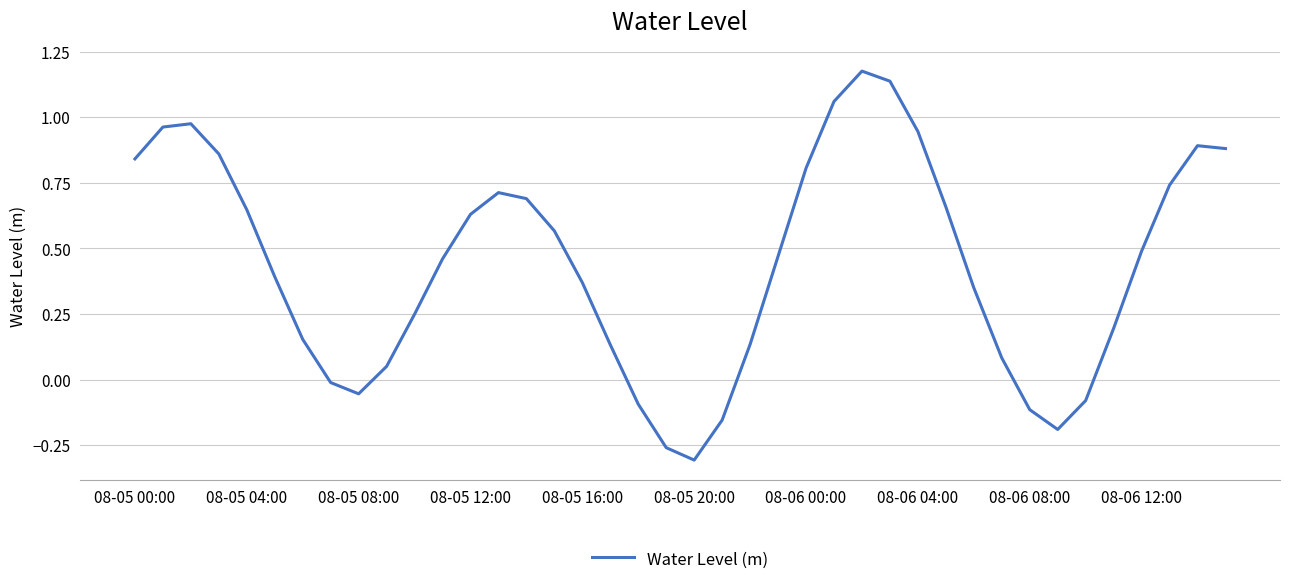

Count the number of categories in the chart.

40